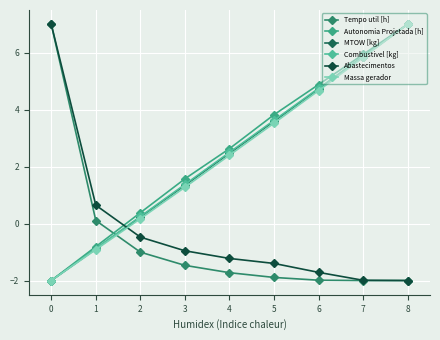

What is the highest value of the Massa gerador series?

7.0